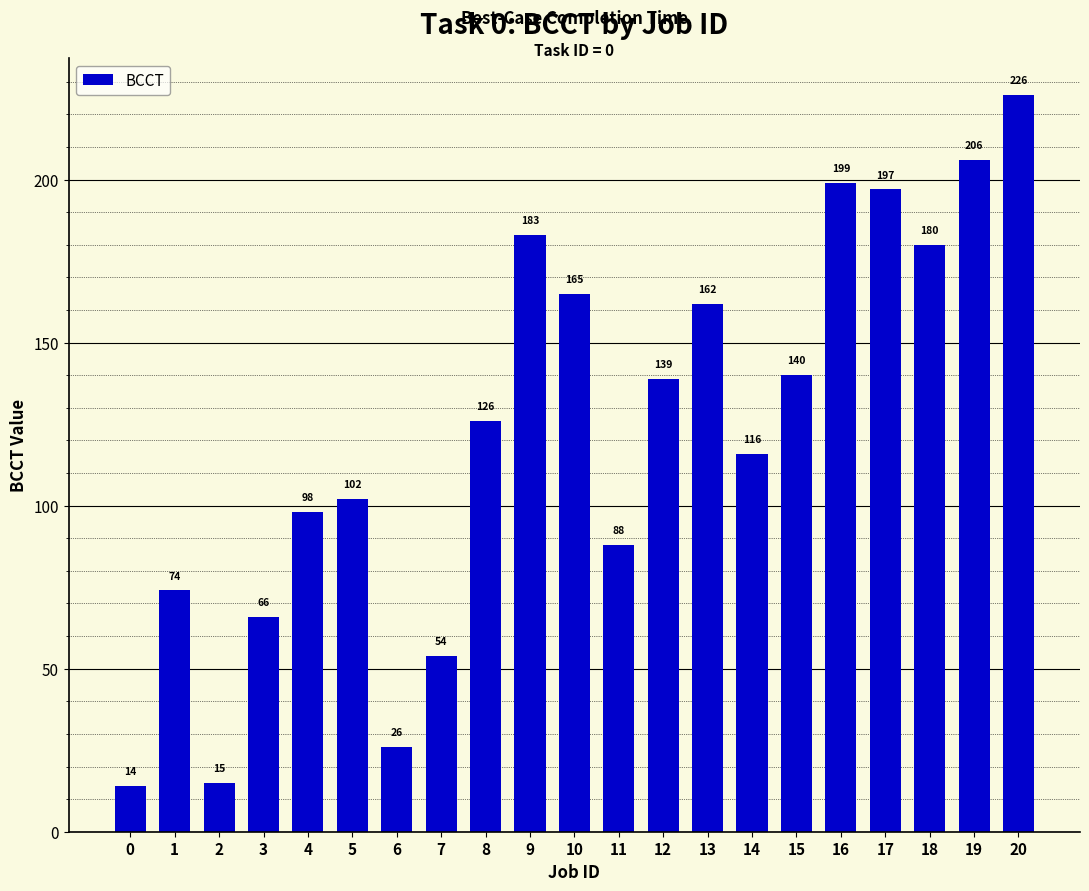

Which category has the highest value across all series?

20